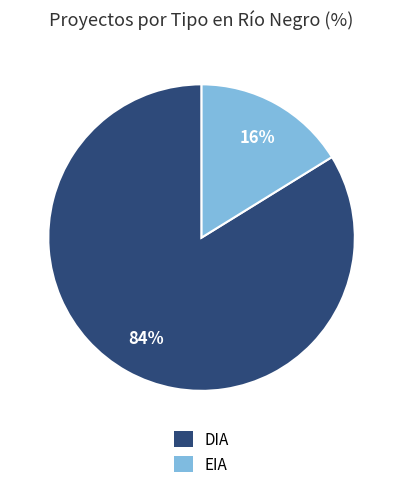

To the nearest percent, what portion does DIA represent?

84%